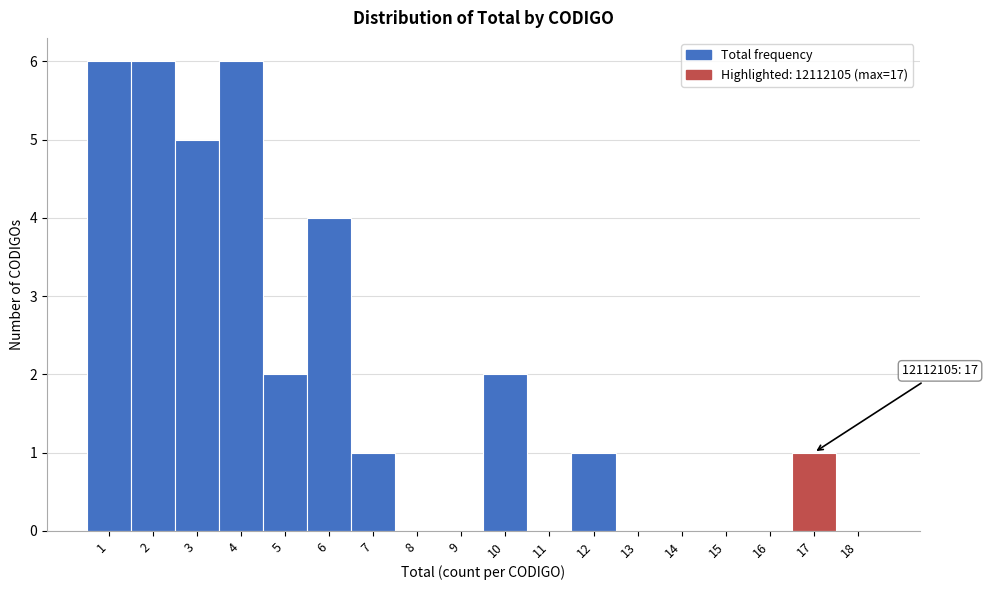

Reading left to right, transcribe all the data shown in this chart.

1=6	2=6	3=5	4=6	5=2	6=4	7=1	8=0	9=0	10=2	11=0	12=1	13=0	14=0	15=0	16=0	17=1	18=0